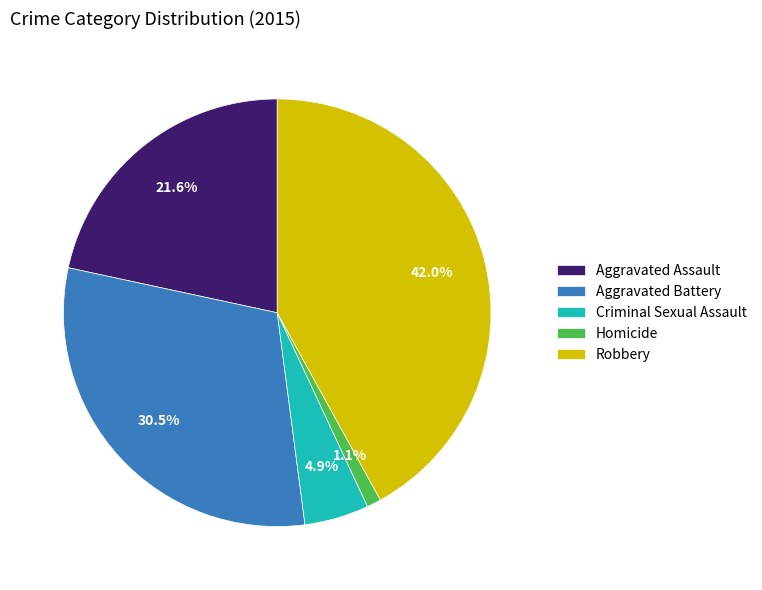

True or false: Robbery accounts for 31% of the total.

False